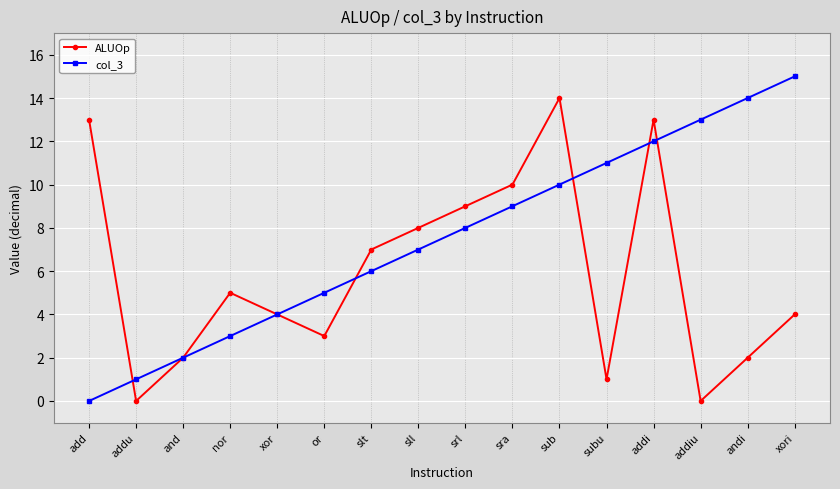

How many lines are shown in the chart?

2